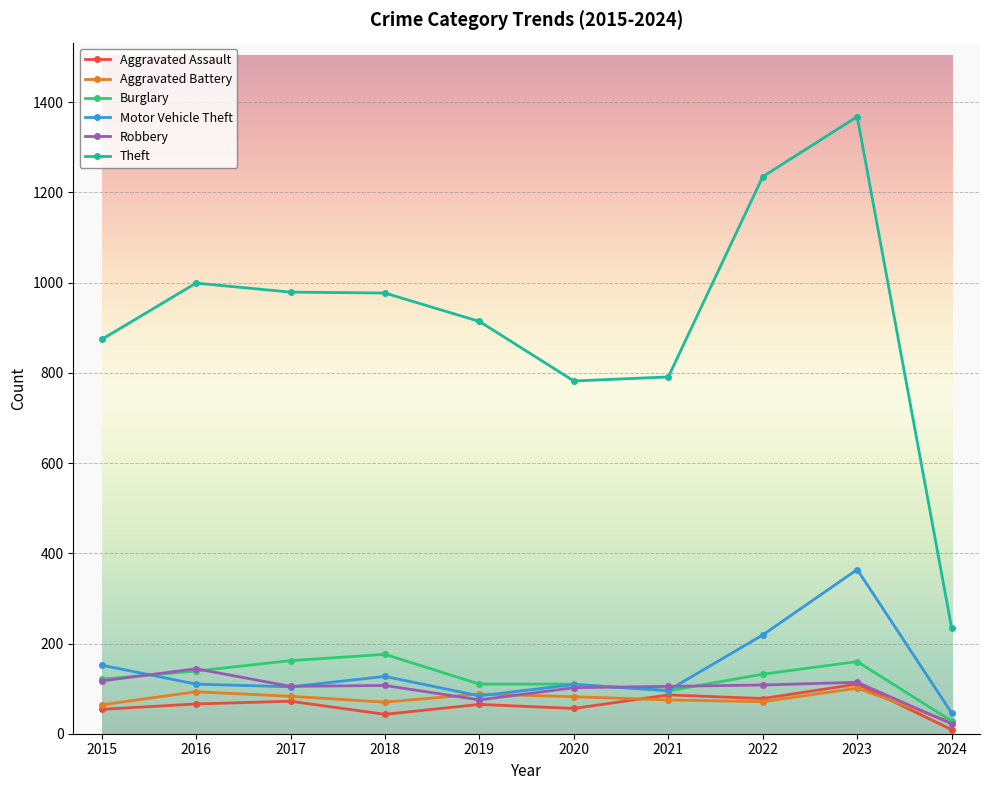

Count the number of categories in the chart.

10